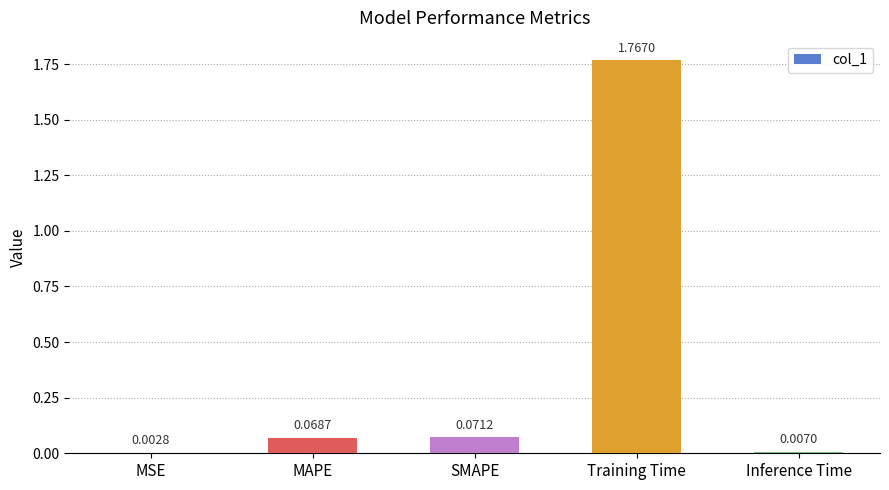

Which has a higher value, MSE or Inference Time?

Inference Time